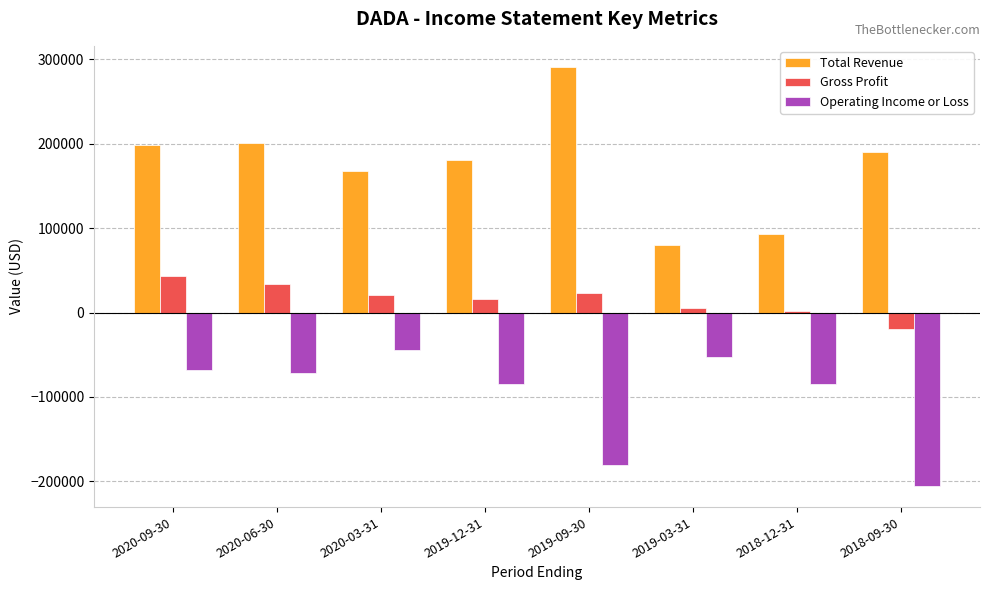

What is the sum of all Total Revenue values?

1401600